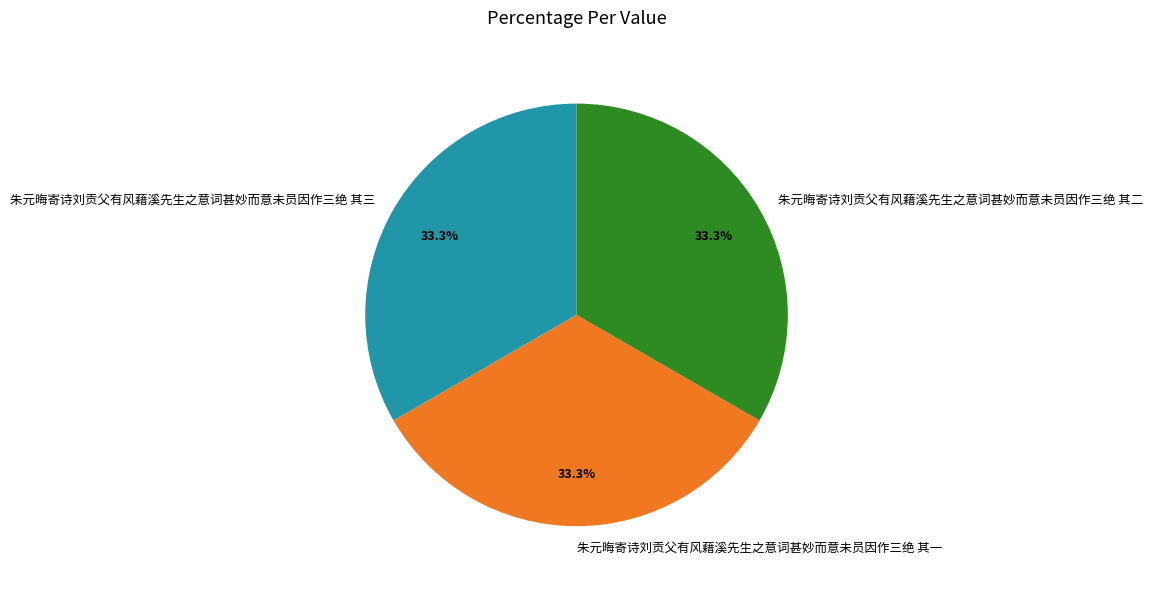

Is there a majority slice in this chart?

No